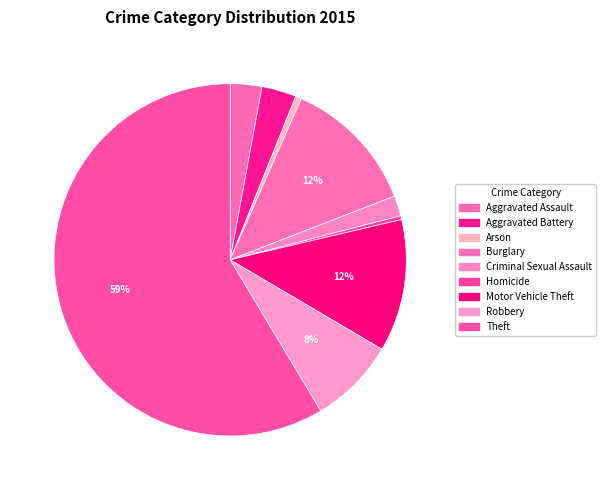

How many slices are in this pie chart?

9